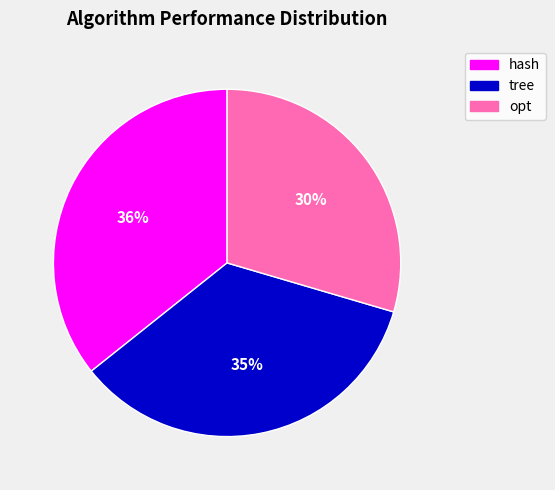

Count the number of slices in the pie.

3